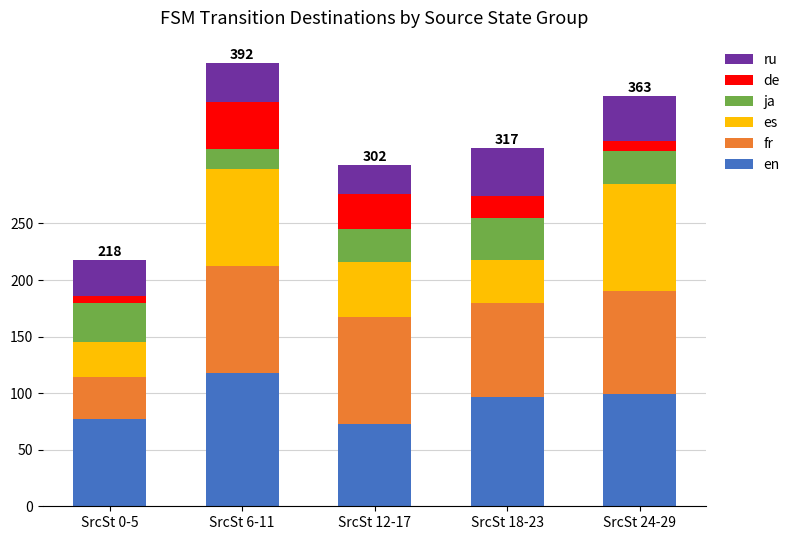

Which series has the largest total across all categories?

en